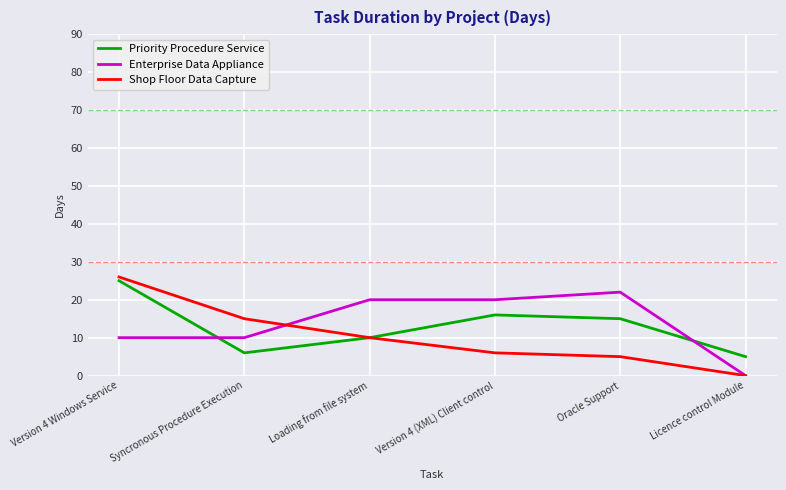

Which series changed the most between Oracle Support and Licence control Module?

Enterprise Data Appliance